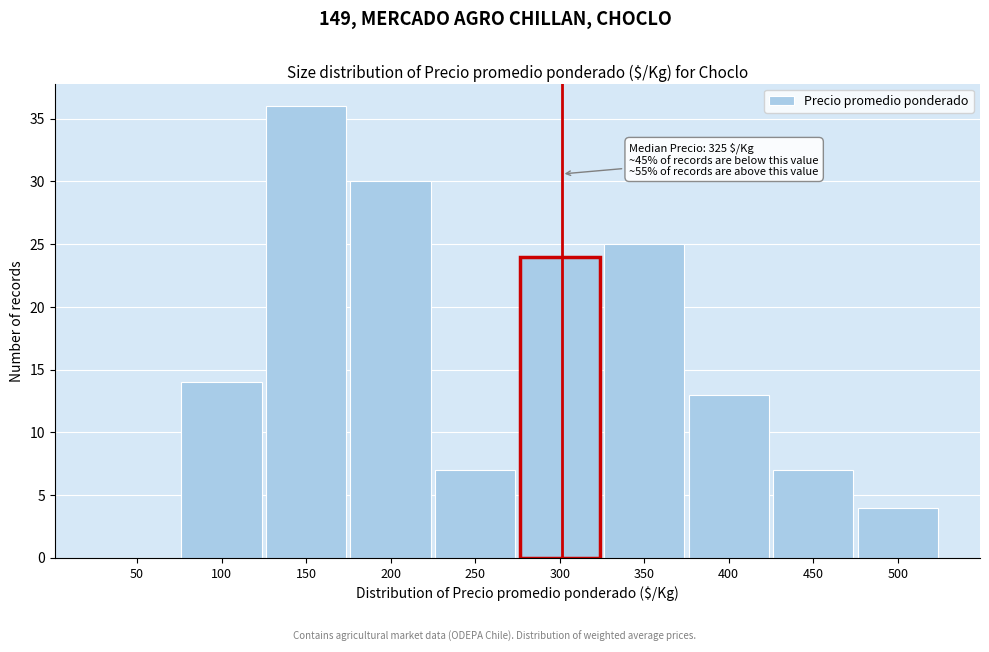

Reading left to right, list all the values displayed in this chart.

50=0	100=14	150=36	200=30	250=7	300=24	350=25	400=13	450=7	500=4